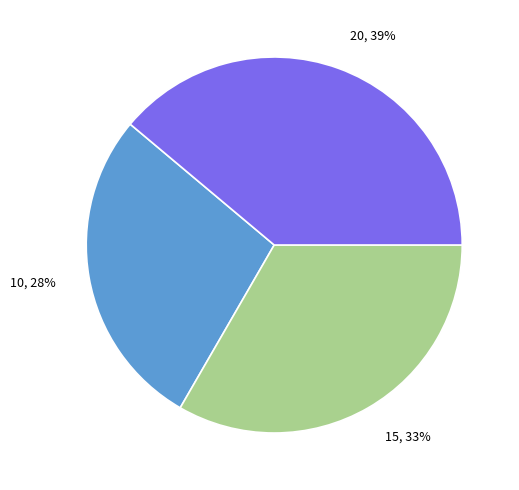

Which has a higher value, 15 or 20?

20